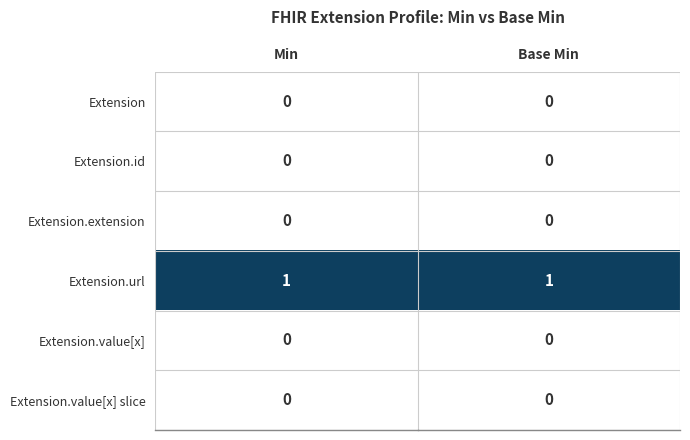

The value of Extension.value[x] slice at Min is 0. True or false?

True